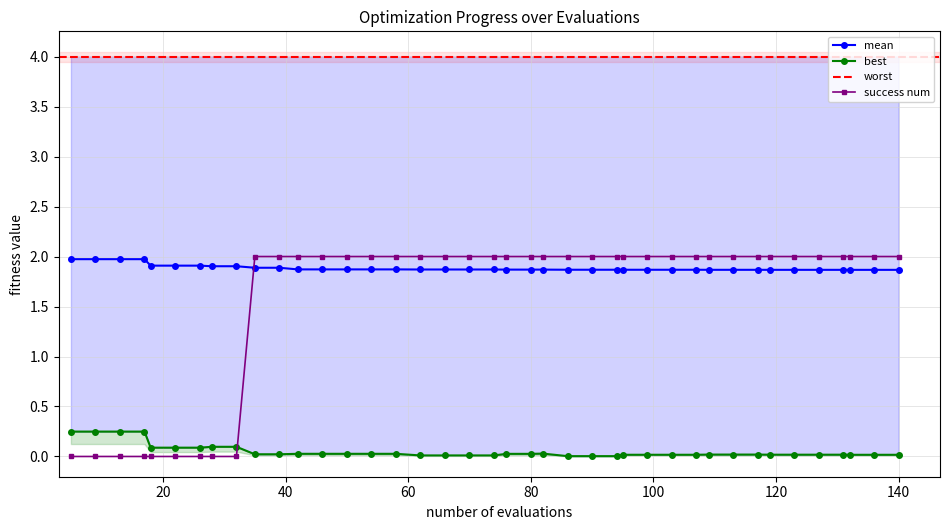

Which series has the widest spread of values?

success_num